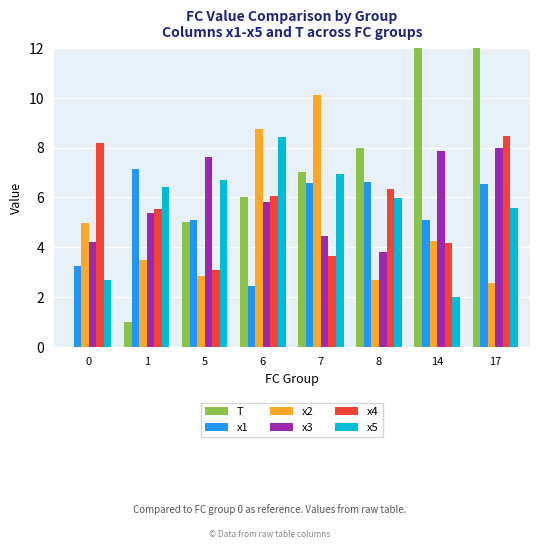

The value of x2 at 5 is 1.6. True or false?

False